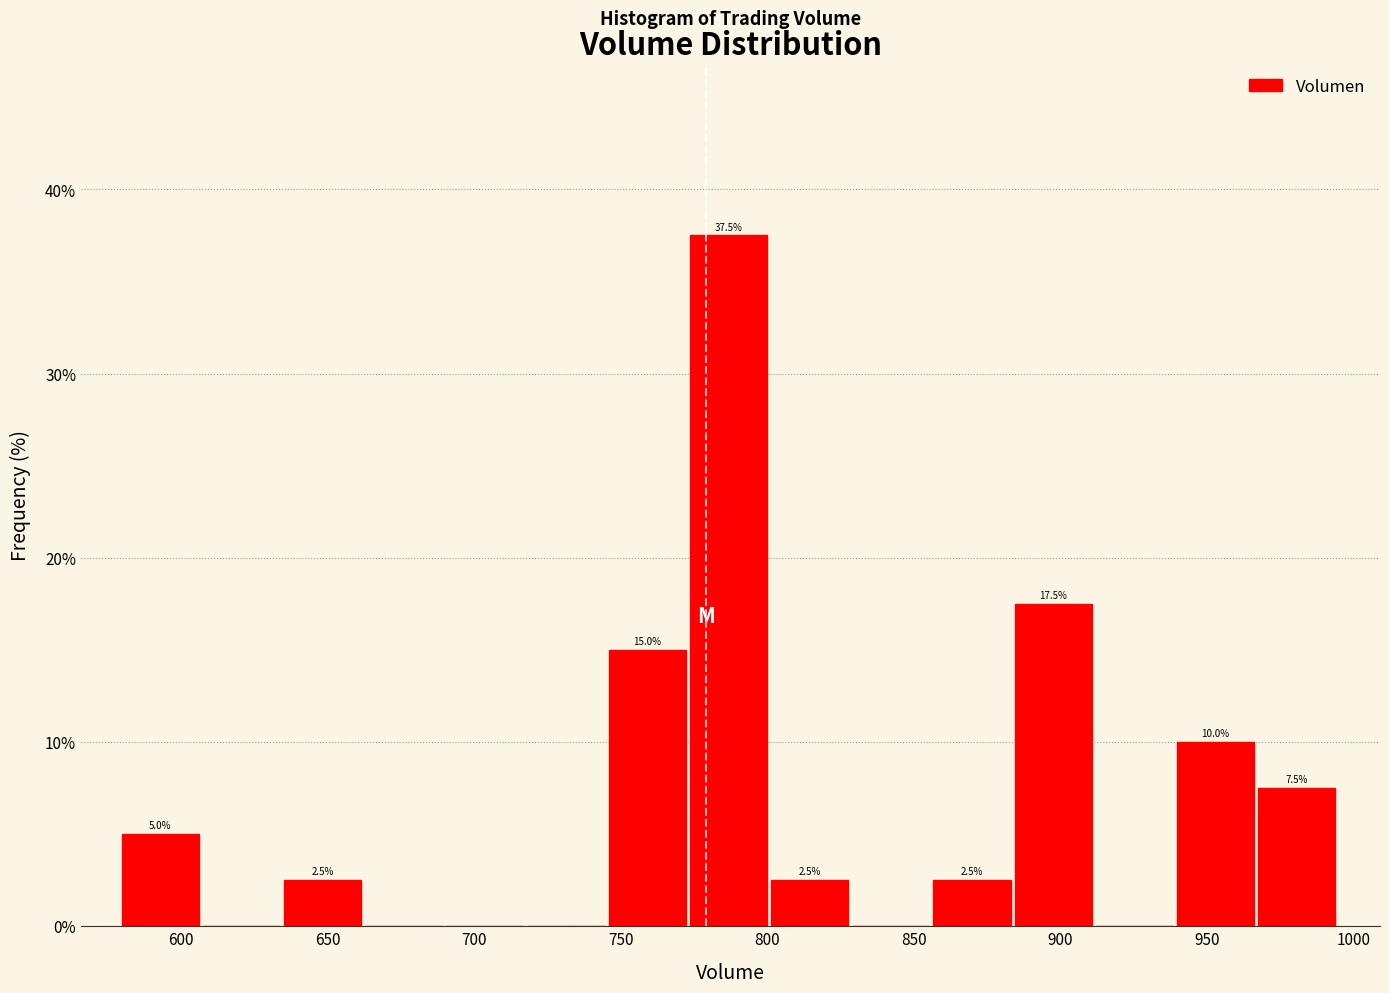

Which range on the x-axis has the tallest bar?

775 to 800